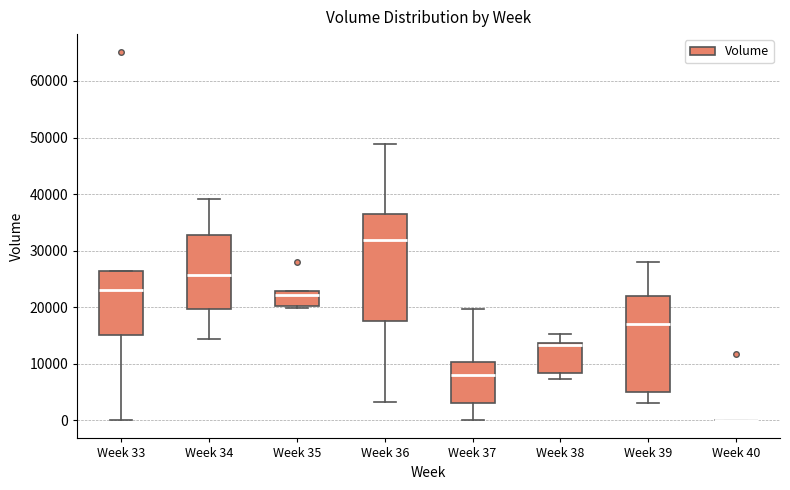

Where does the upper whisker of the box for Week 39 end on the y-axis? The values are not printed on the chart, so give them approximately, as read against the axis.

28000